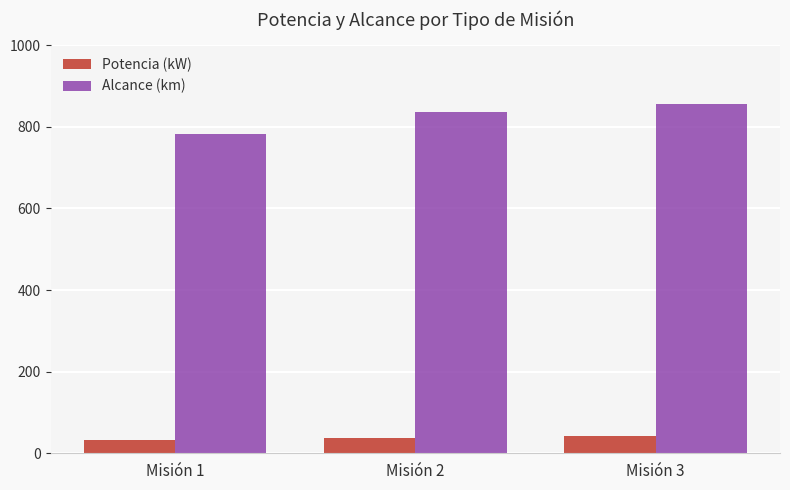

What is the average value of the Potencia (kW) series?

37.6